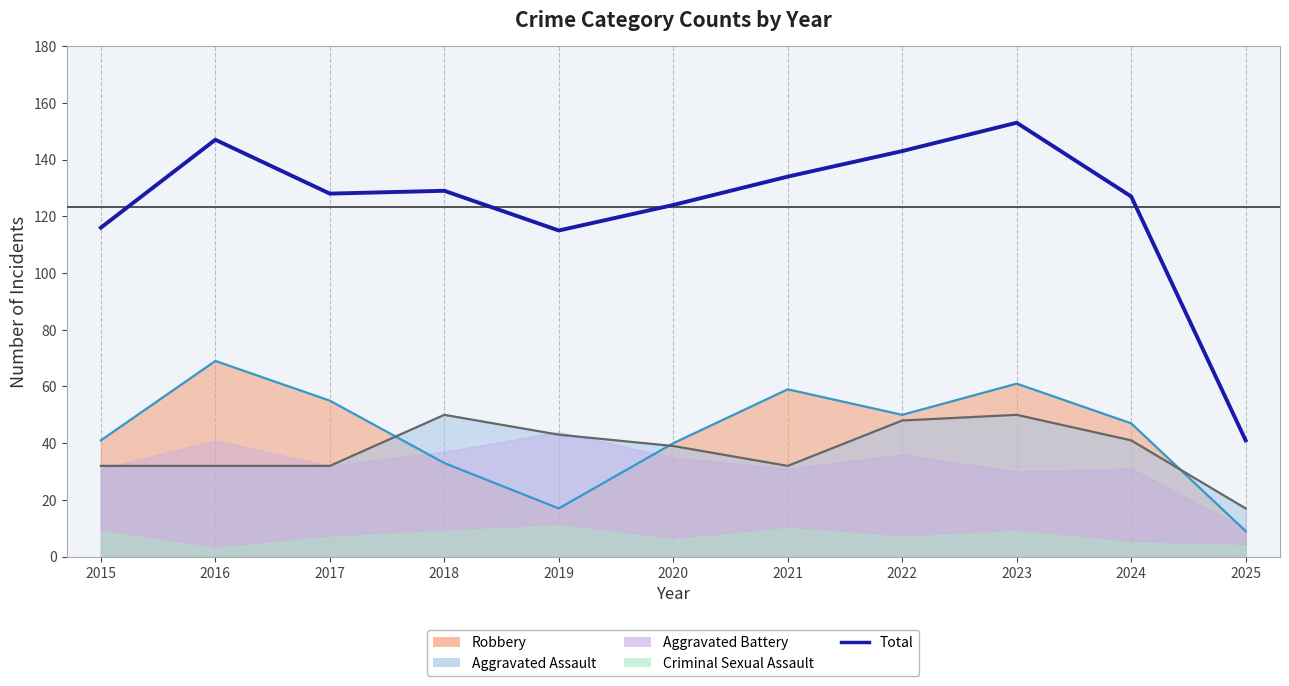

Reading right to left, list all the values displayed in this chart.

41	127	153	143	134	124	115	129	128	147	116